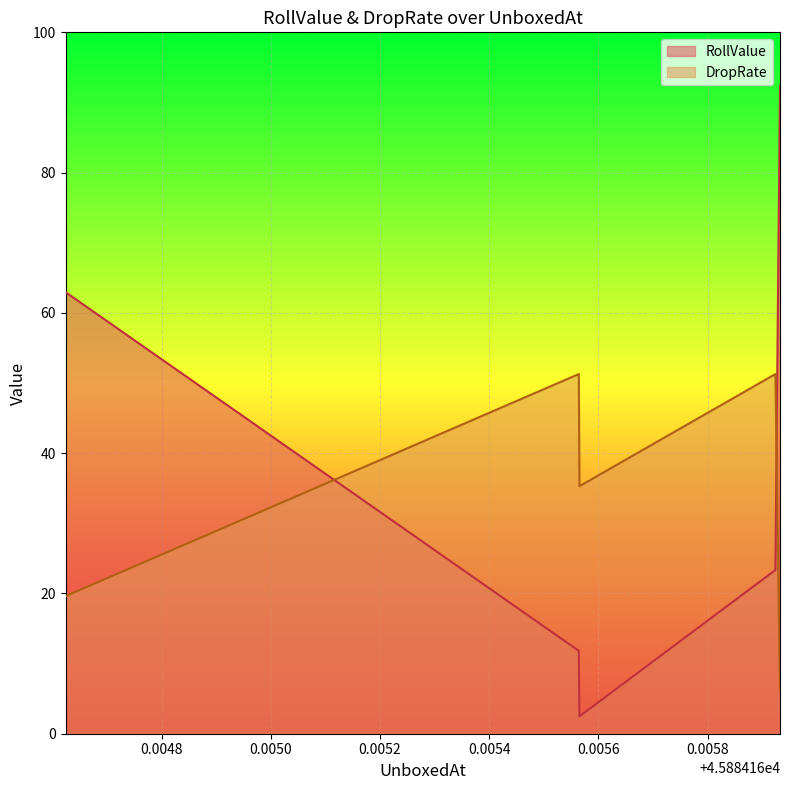

The value of RollValue at 45884.165564027775 is 5.0. True or false?

False